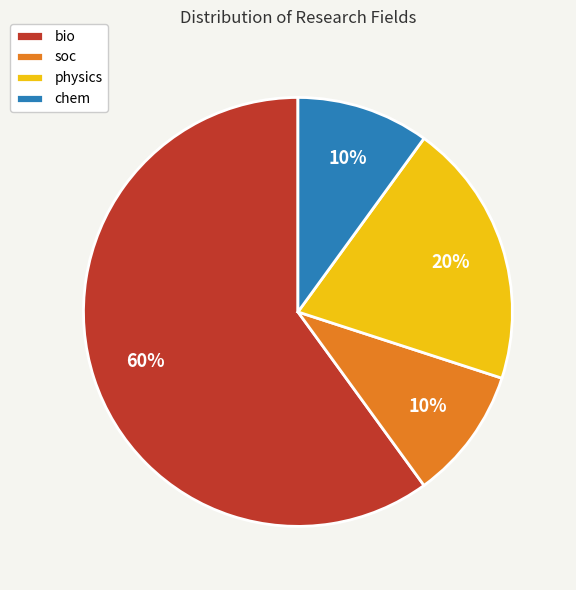

To the nearest percent, what portion does soc represent?

10%